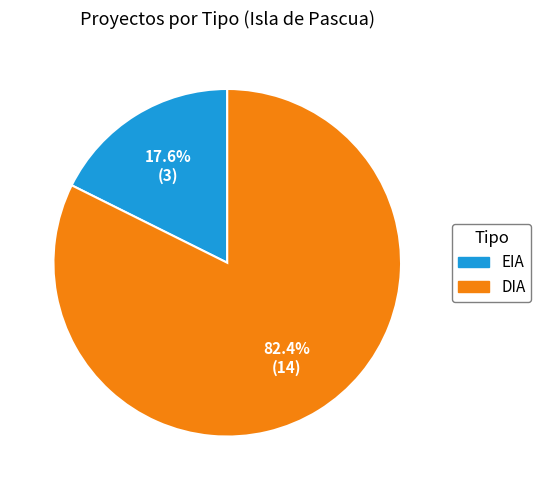

What percentage is NOT represented by DIA?

17.6%